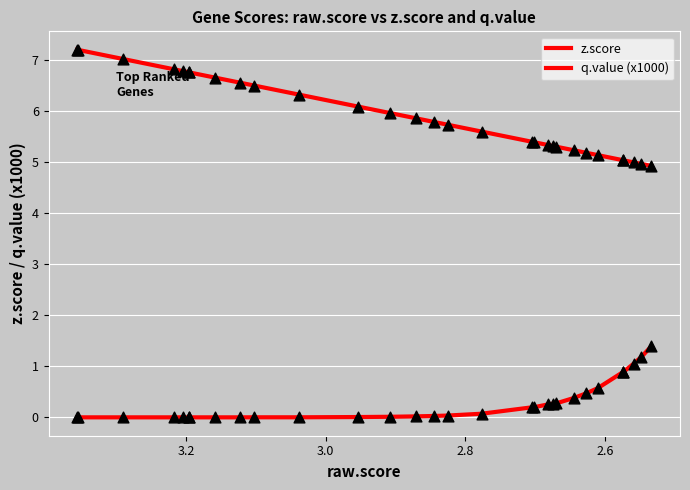

What are all the series names shown in the legend?

z.score, q.value (x1000)